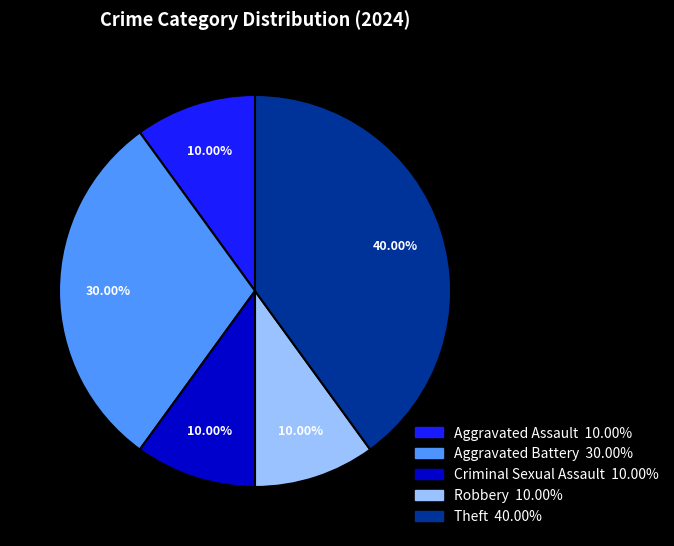

How much of the chart is everything except Robbery?

90.0%